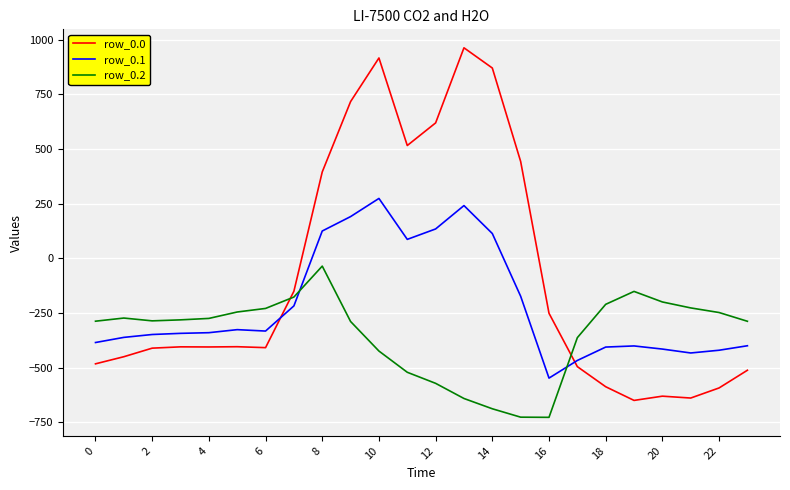

True or false: row_0.0 and row_0.2 cross at least once.

True